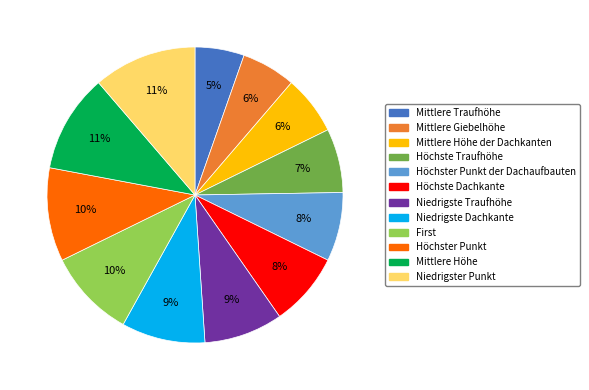

What is the ratio of the value at Mittlere Giebelhöhe to the value at Niedrigste Traufhöhe?

0.7